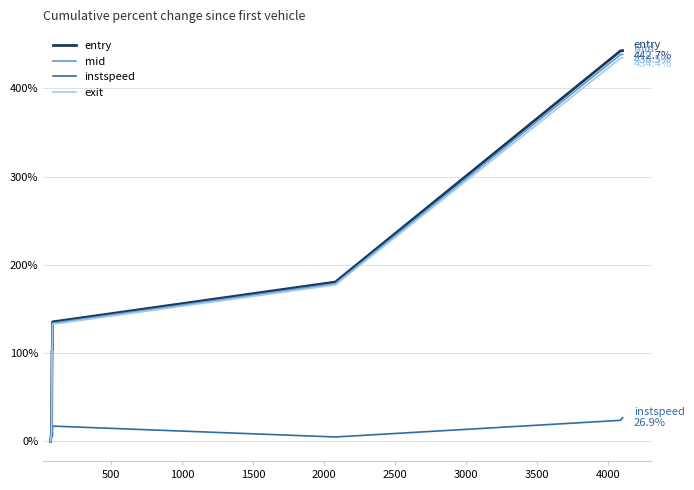

How many categories are shown in the chart?

8